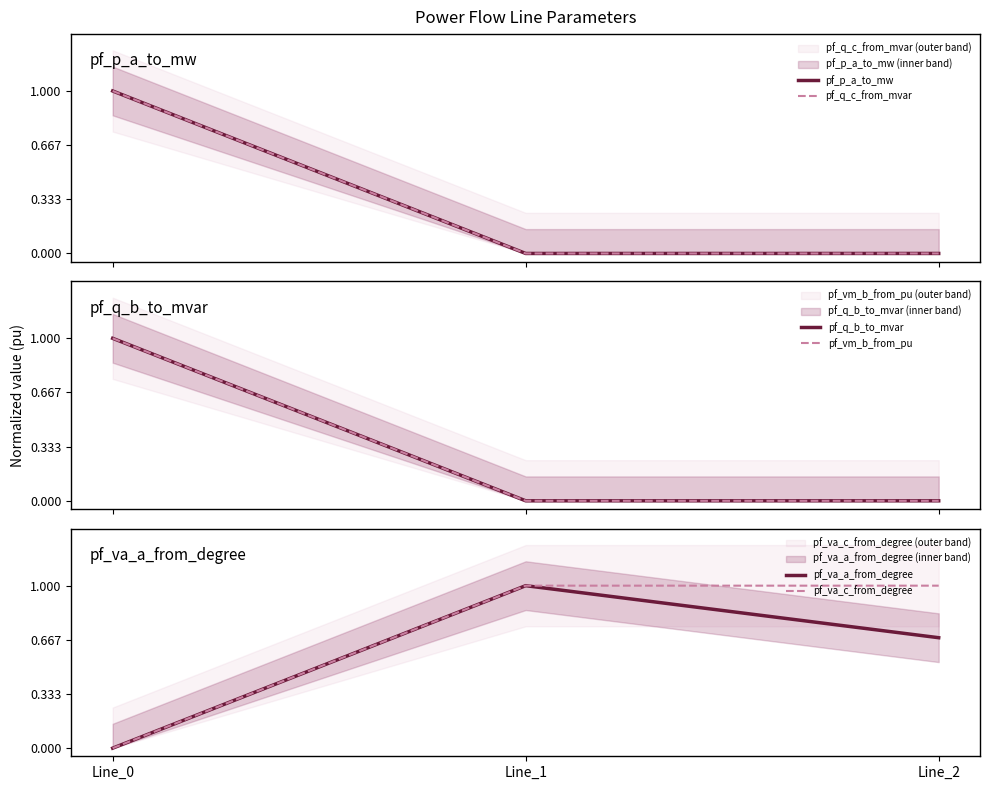

What is the difference between the pf_va_c_from_degree values at Line_2 and Line_0?

1.0